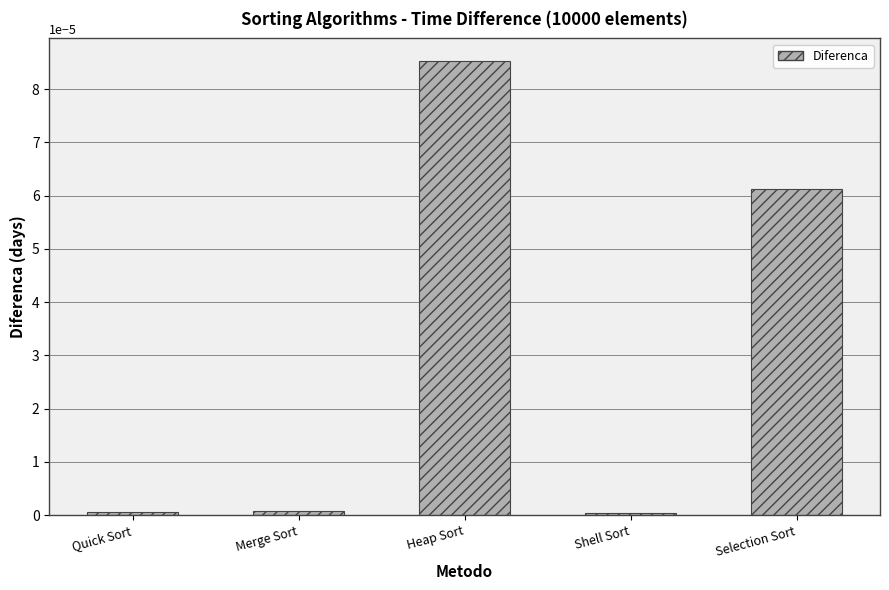

At which category does the chart reach its peak across all series?

Heap Sort